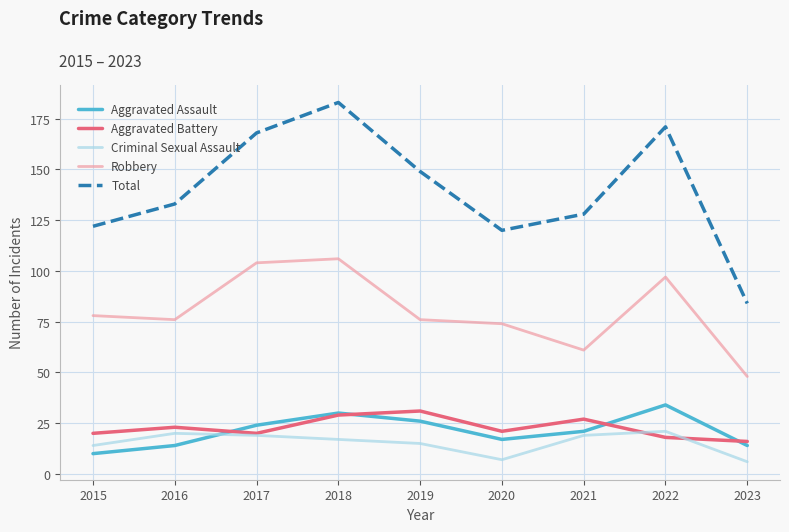

True or false: Aggravated Battery and Robbery cross at least once.

False